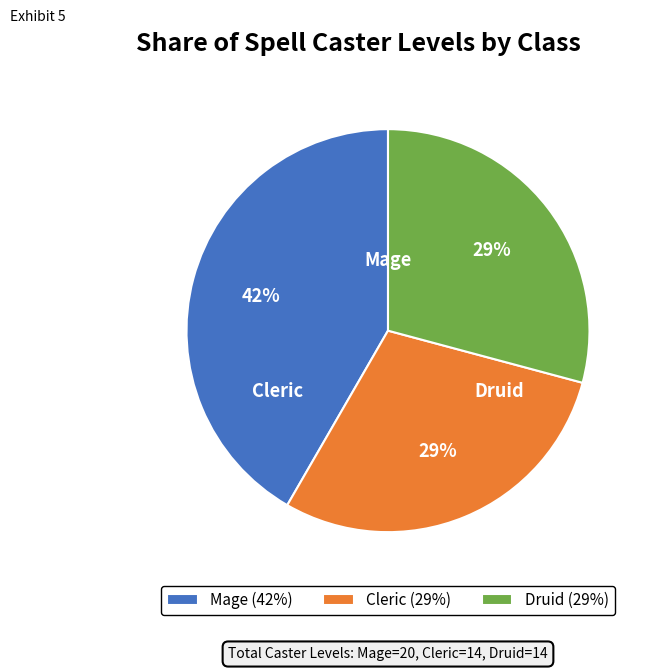

Count the number of slices in the pie.

3